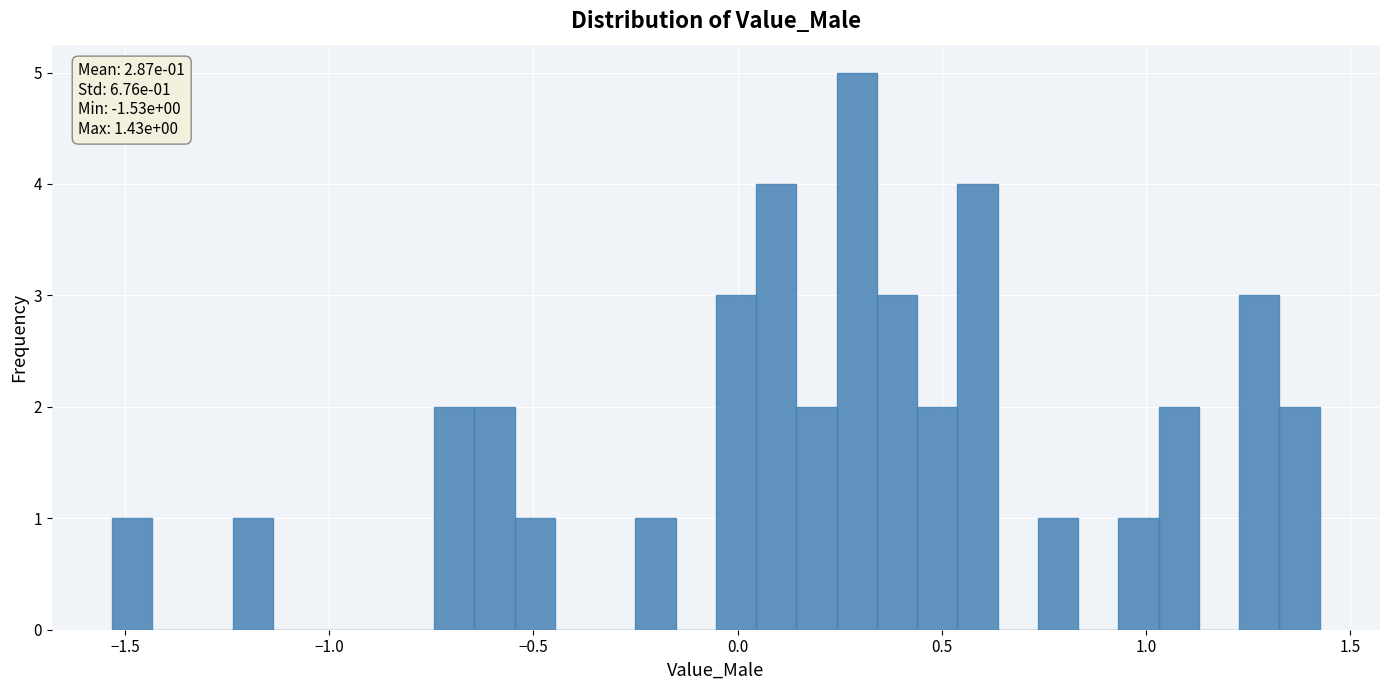

Read against the x-axis, roughly where is the centre of the tallest bar?

0.30